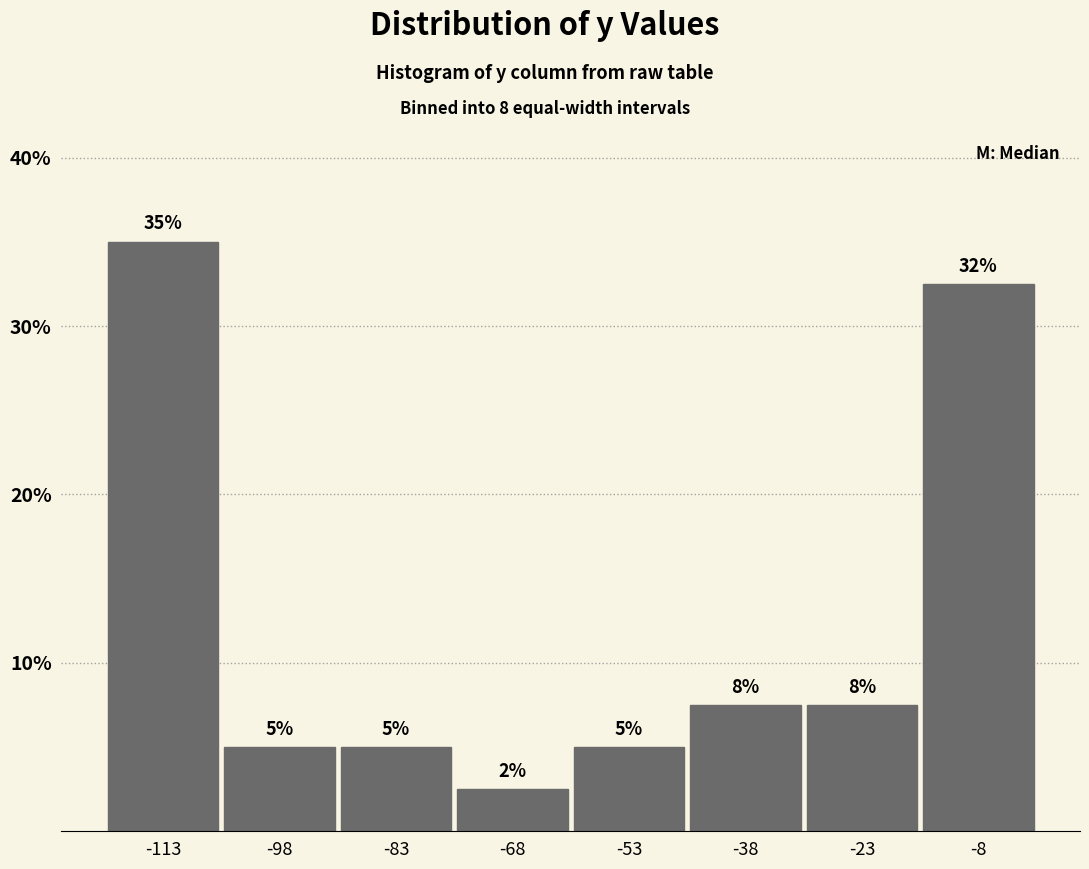

Which range on the x-axis has the tallest bar?

-120 to -106